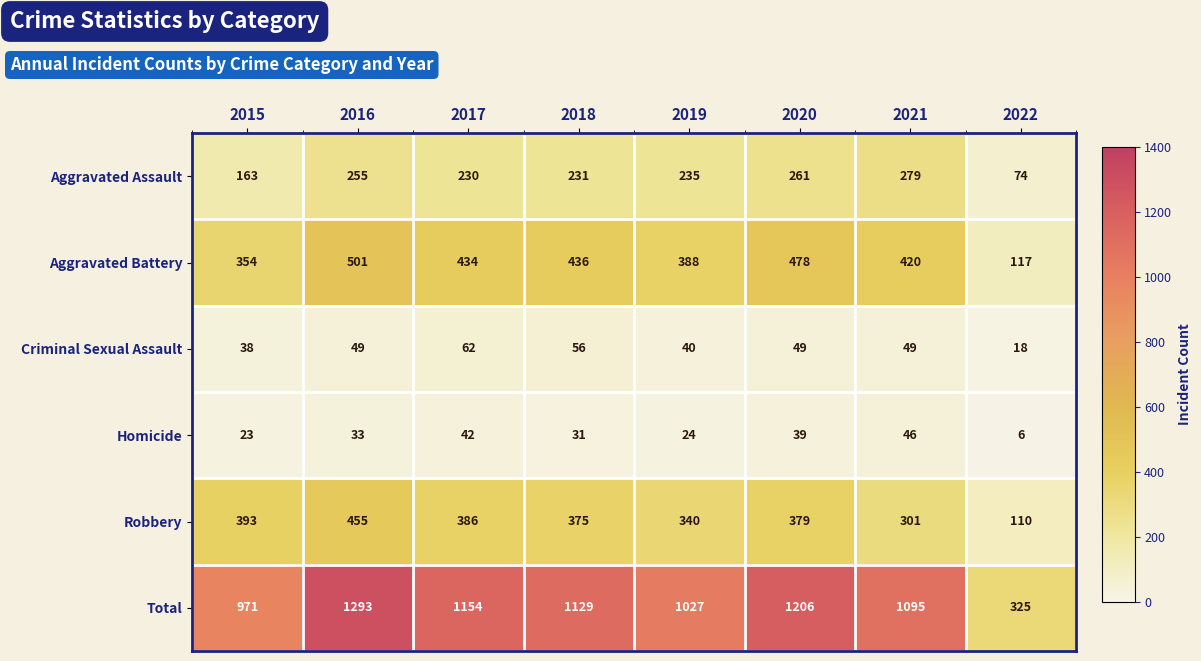

Which series has the largest total across all categories?

Total